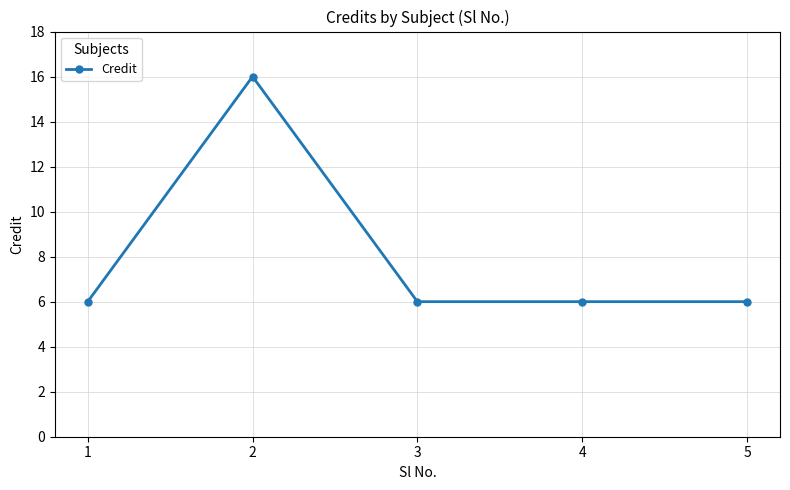

What is the sum of the values at 1 and 4?

12